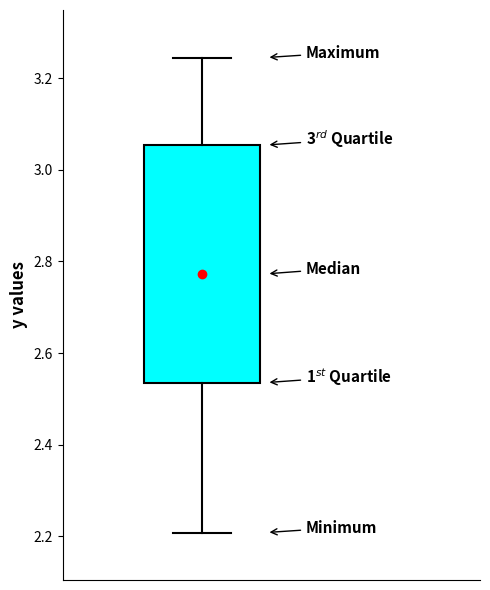

Transcribe this box plot: give where the median line is, the range the box spans, and where the two whiskers end, as read against the y-axis. The values are not printed on the chart, so give them approximately, as read against the axis.

median 2.78, box 2.54 to 3.06, whiskers 2.20 to 3.24